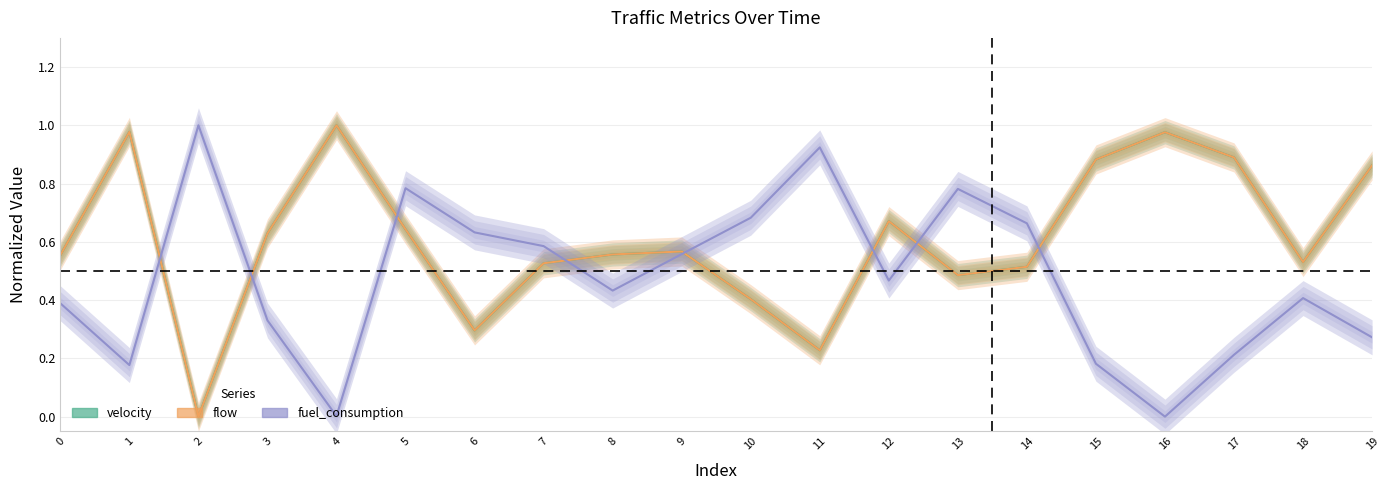

Between which two adjacent categories do fuel_consumption and flow first intersect?

1 and 2